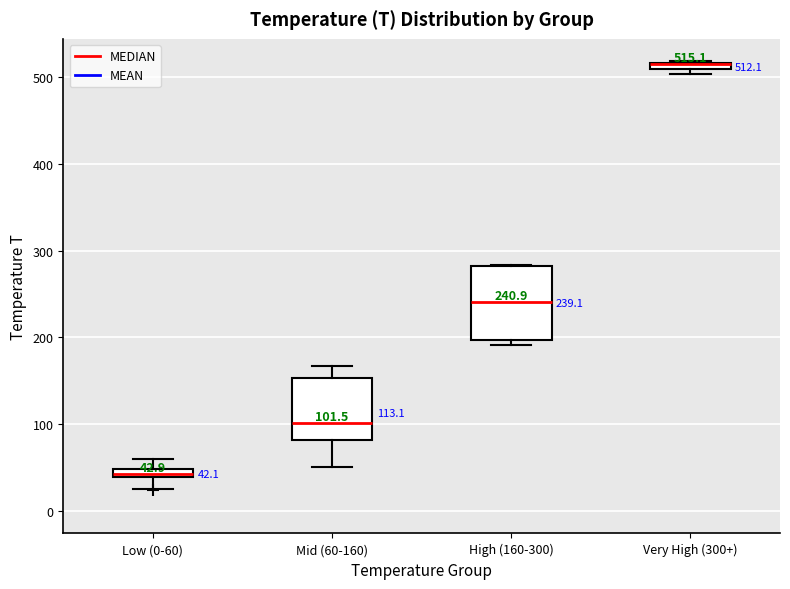

Which box is the tallest, from its lower edge to its upper edge?

High (160-300)